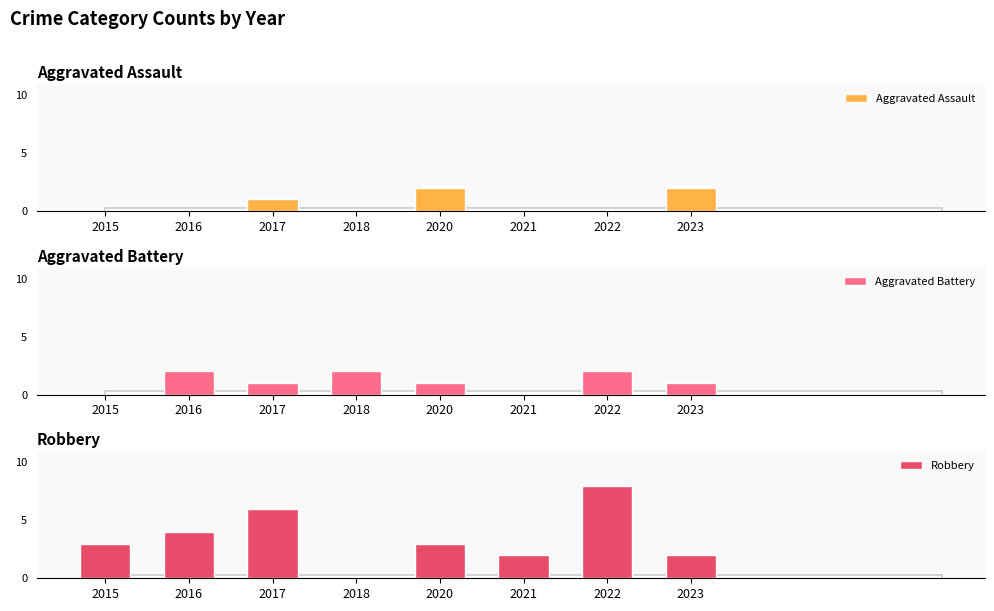

At which category does the chart reach its peak across all series?

2022